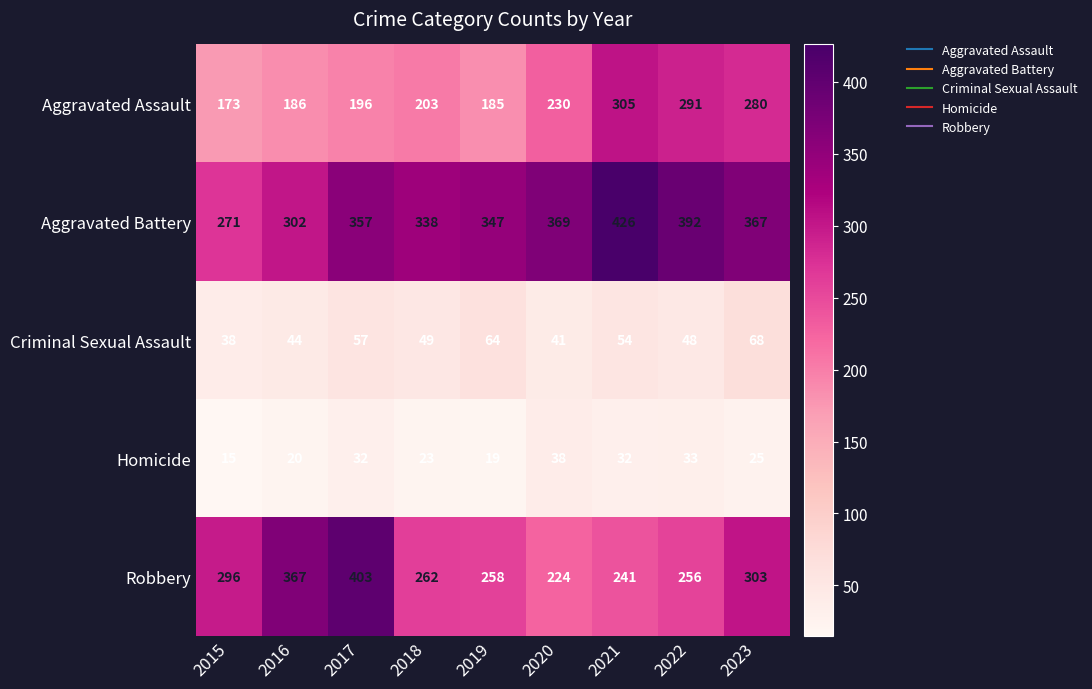

The Homicide series shows 61 at 2020. True or false?

False